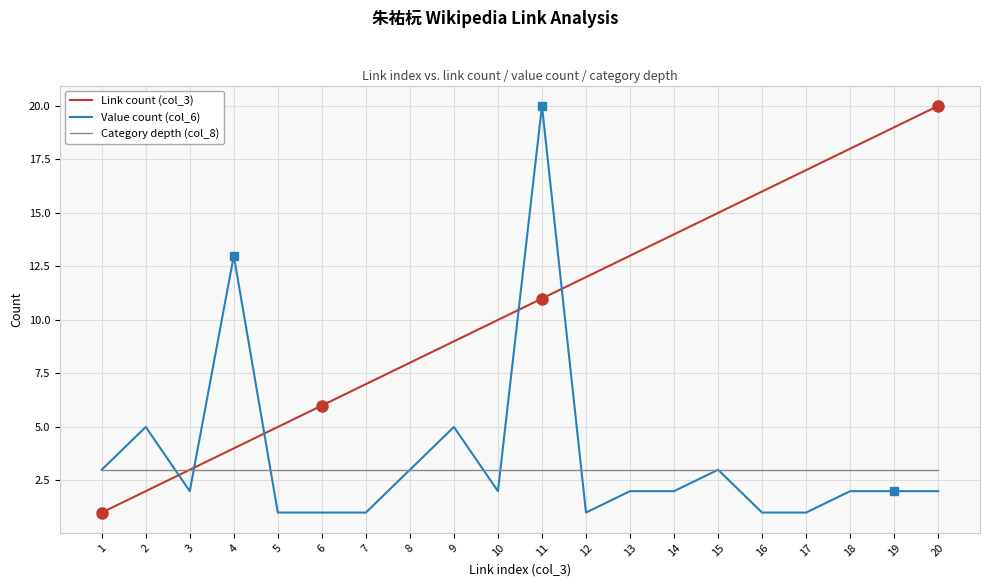

What is the minimum value shown in the chart?

1